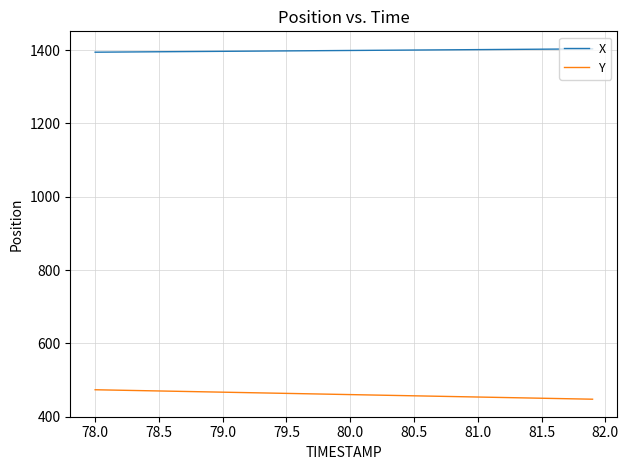

What is the smallest value displayed?

447.3